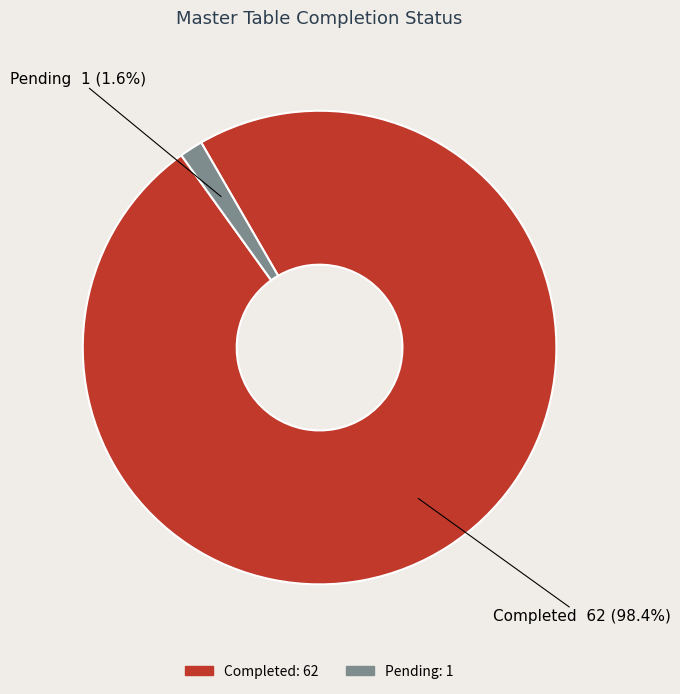

What percentage is the Completed slice, to the nearest percent?

98%